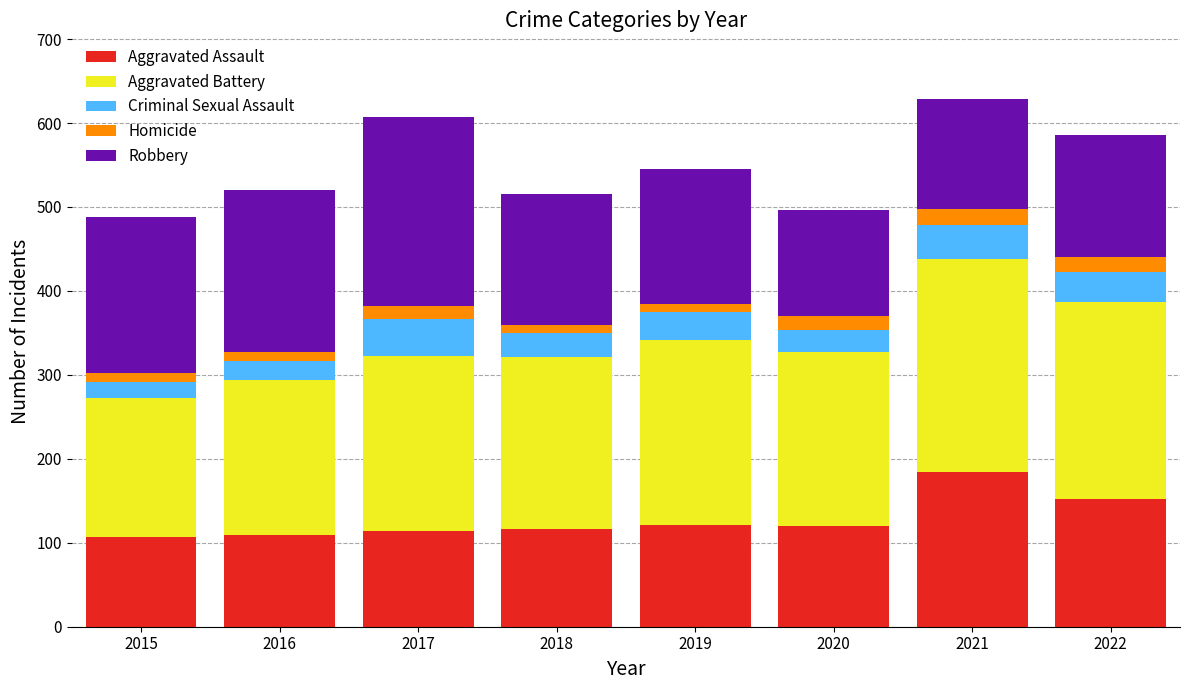

Does the chart contain any negative values?

No